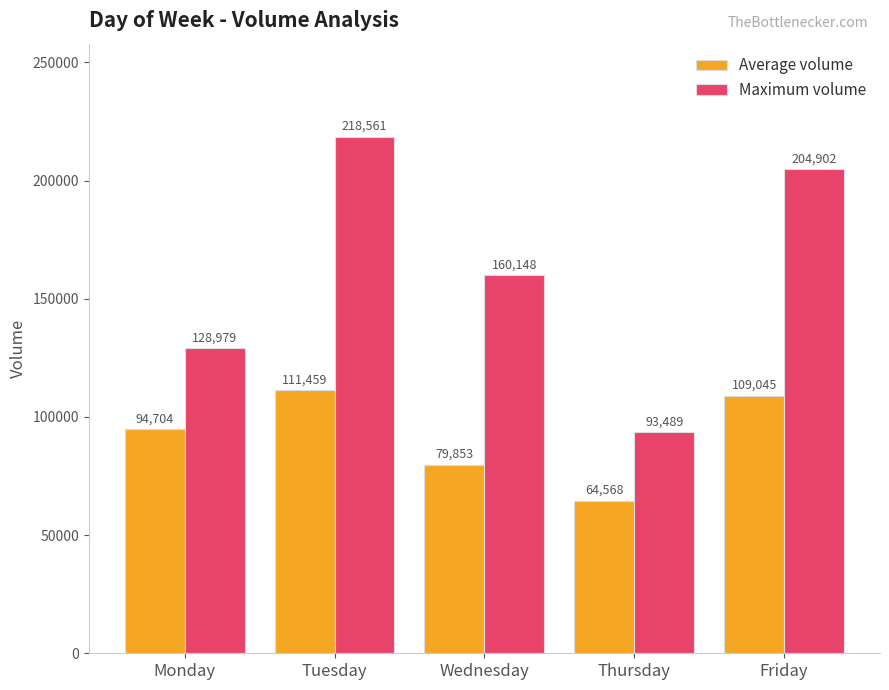

Reading left to right, transcribe all the data shown in this chart.

Average volume: 94704	111459	79853	64568	109045
Maximum volume: 128979	218561	160148	93489	204902